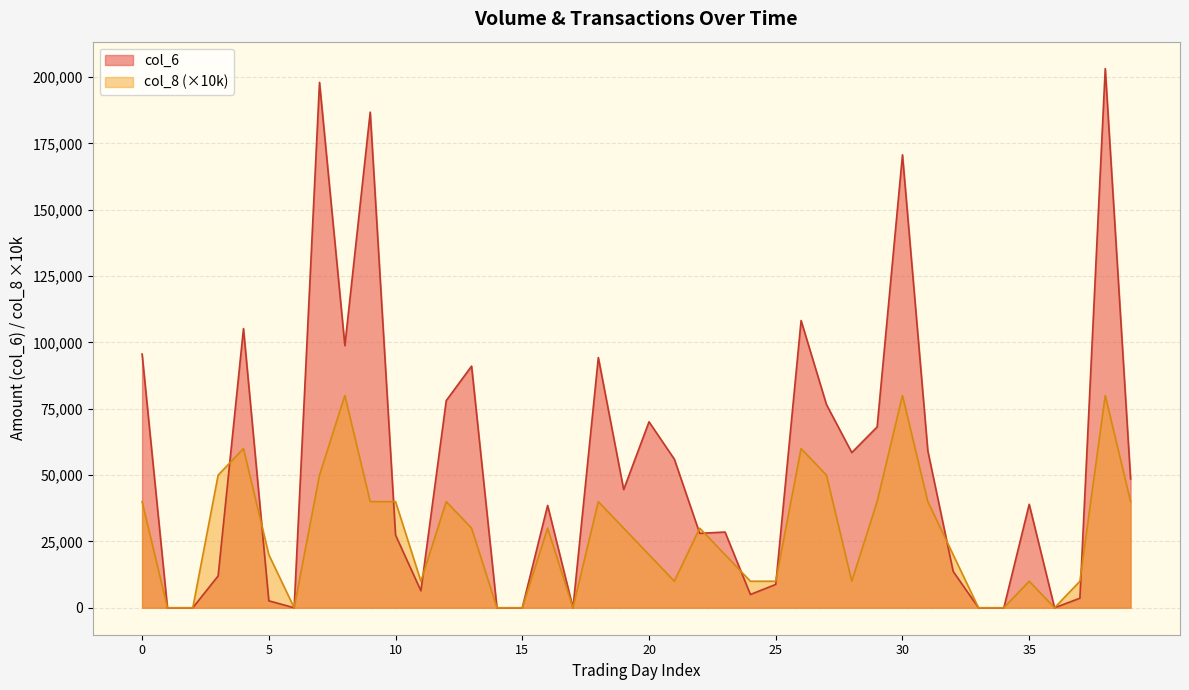

How many lines are shown in the chart?

2